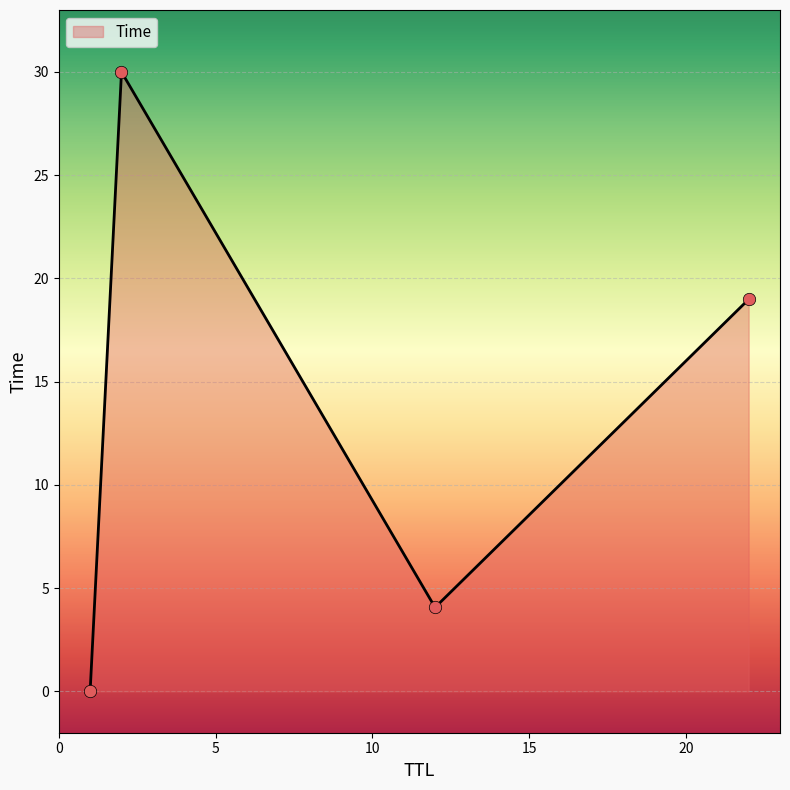

True or false: the data has more than 2 interior local peaks.

False